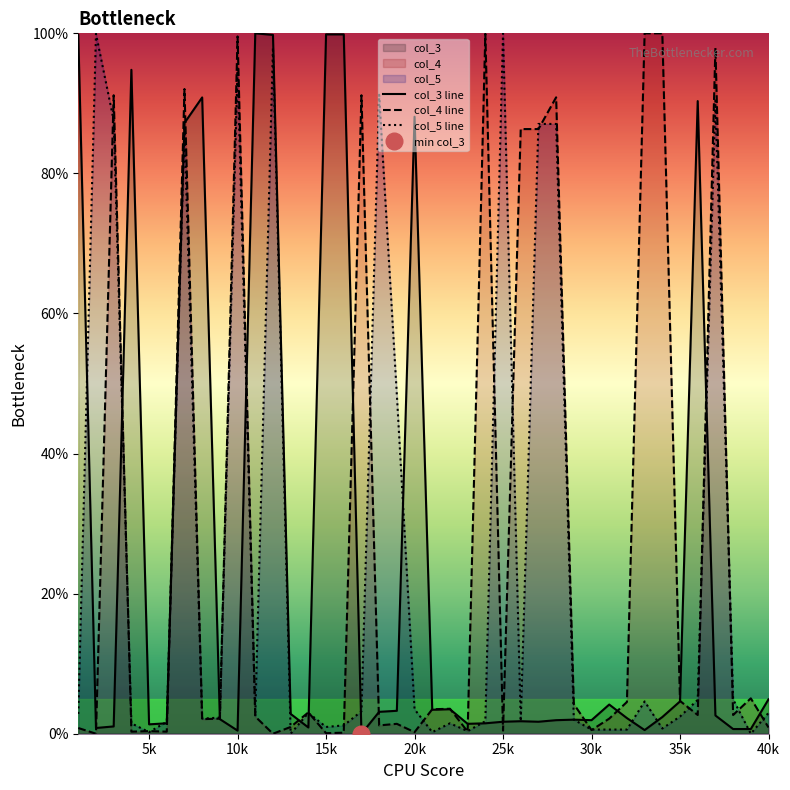

Does the chart display data point markers on the line(s)?

No